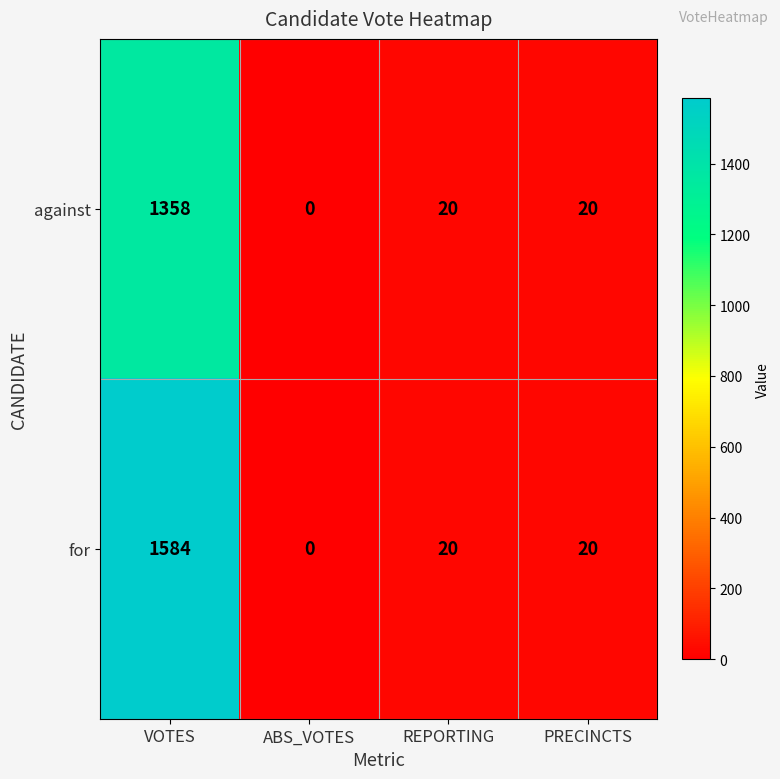

What is the sum of the against values at VOTES and PRECINCTS?

1378